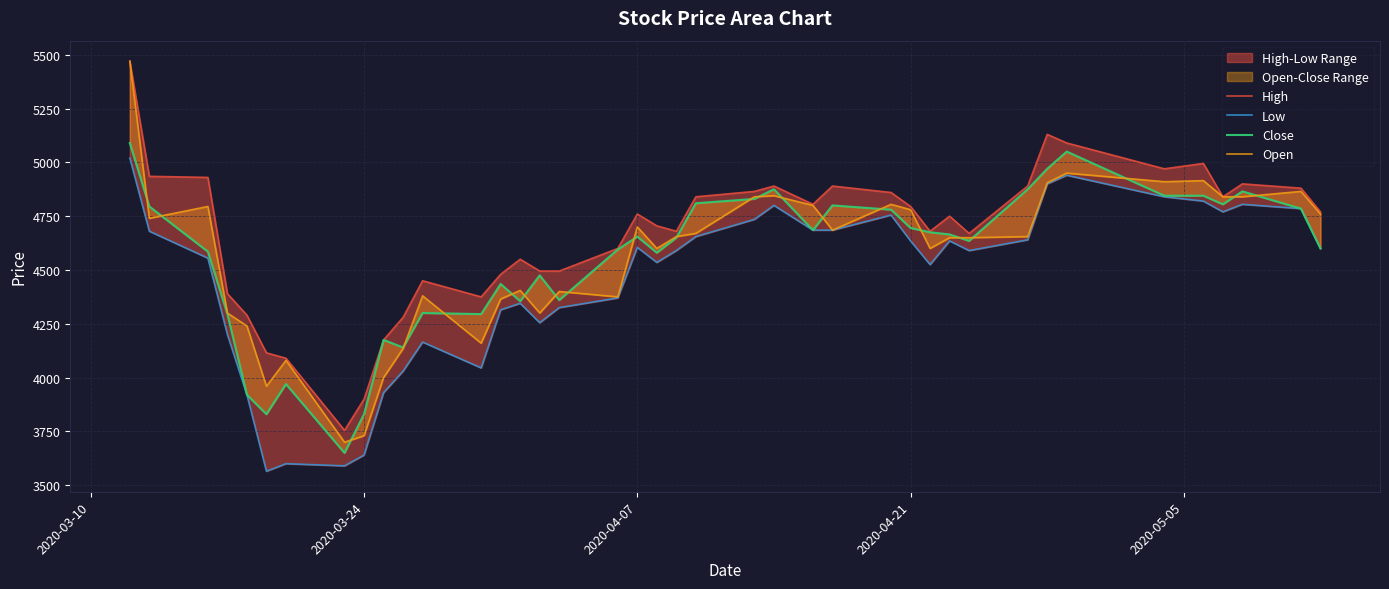

True or false: High and Close intersect in this chart.

False